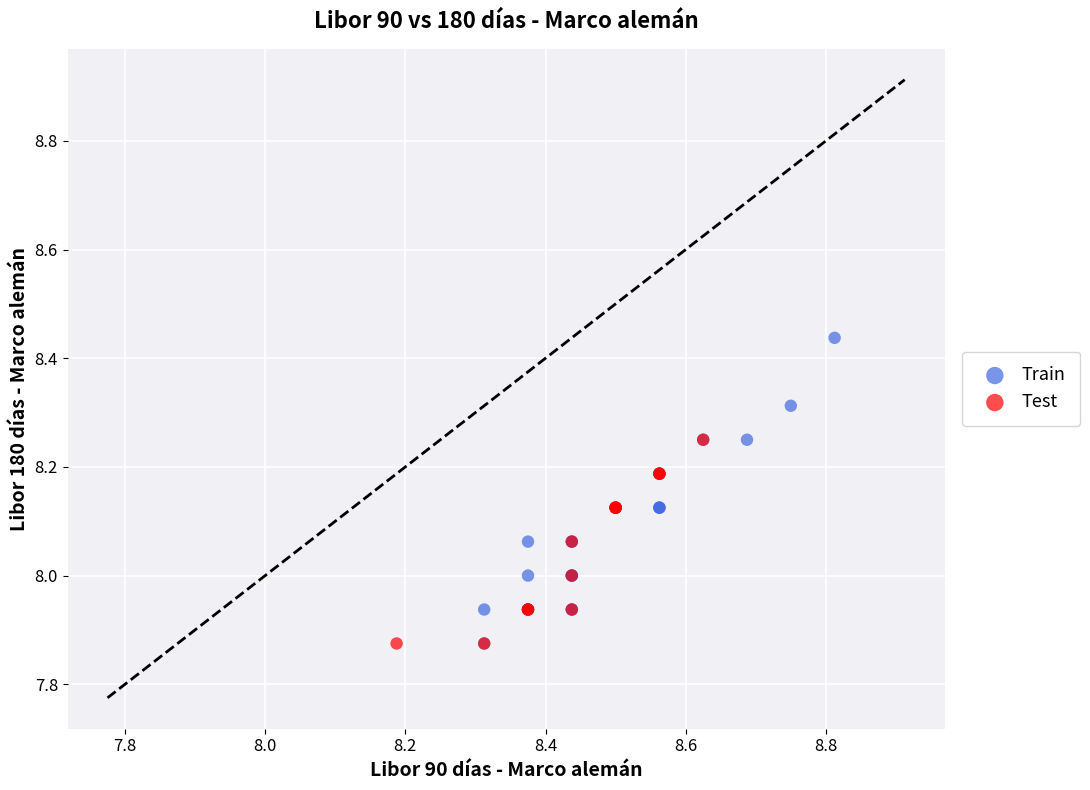

Which series has the largest Y range (max minus min)?

Train